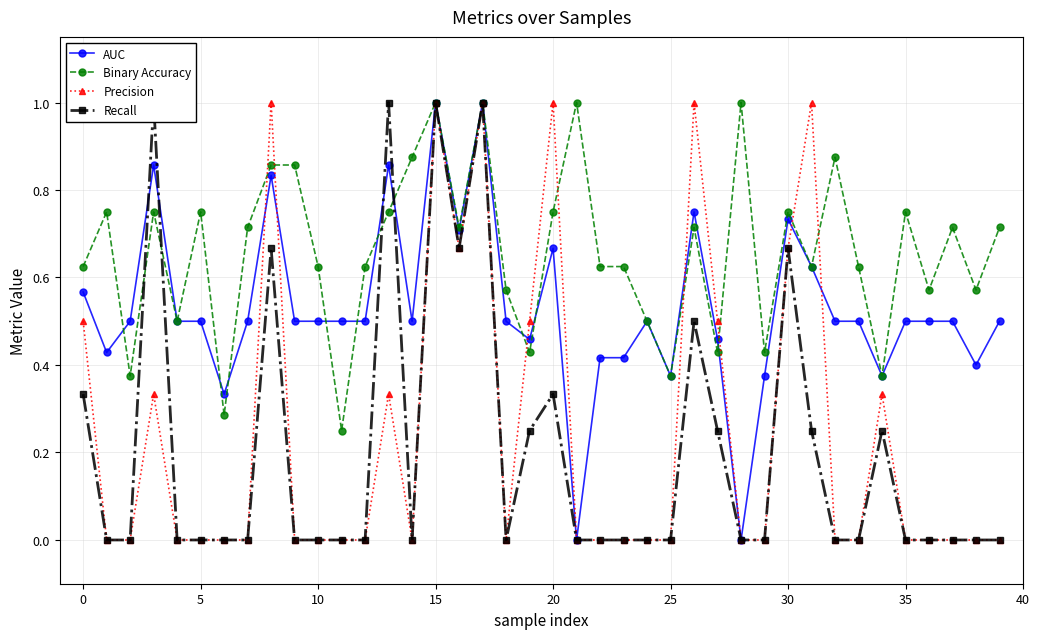

After their last crossing, which series has the higher values: AUC or Recall?

AUC